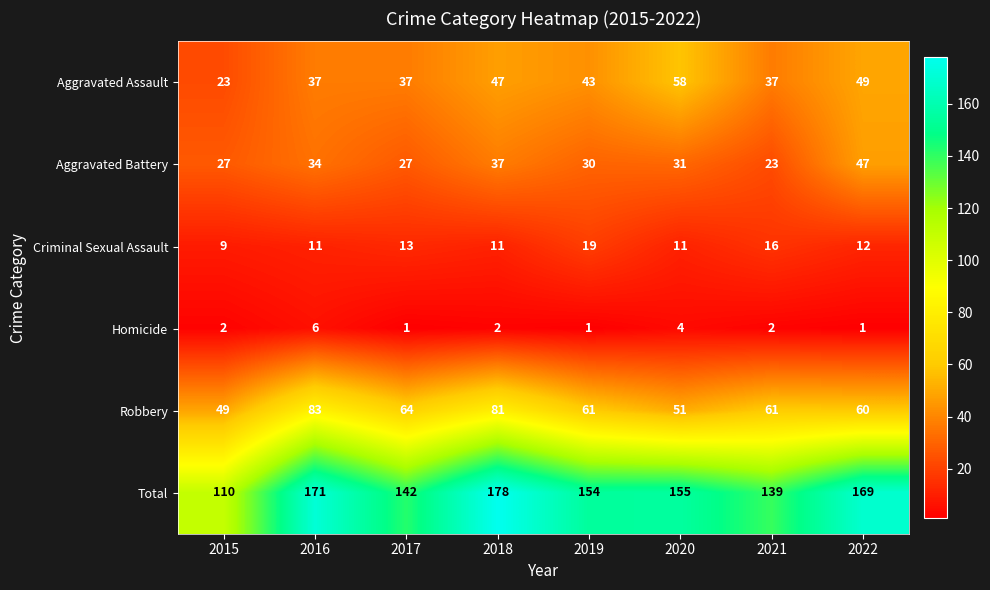

What is the lowest value of the Aggravated Battery series?

23